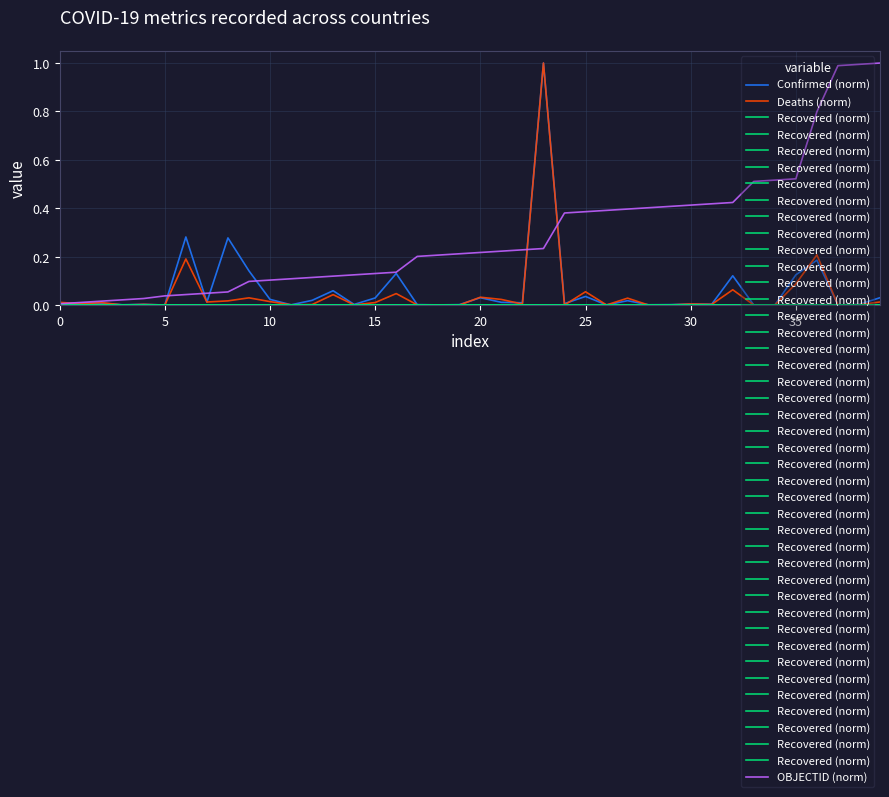

Is it true that Confirmed (norm) equals 0.0 at 15?

True